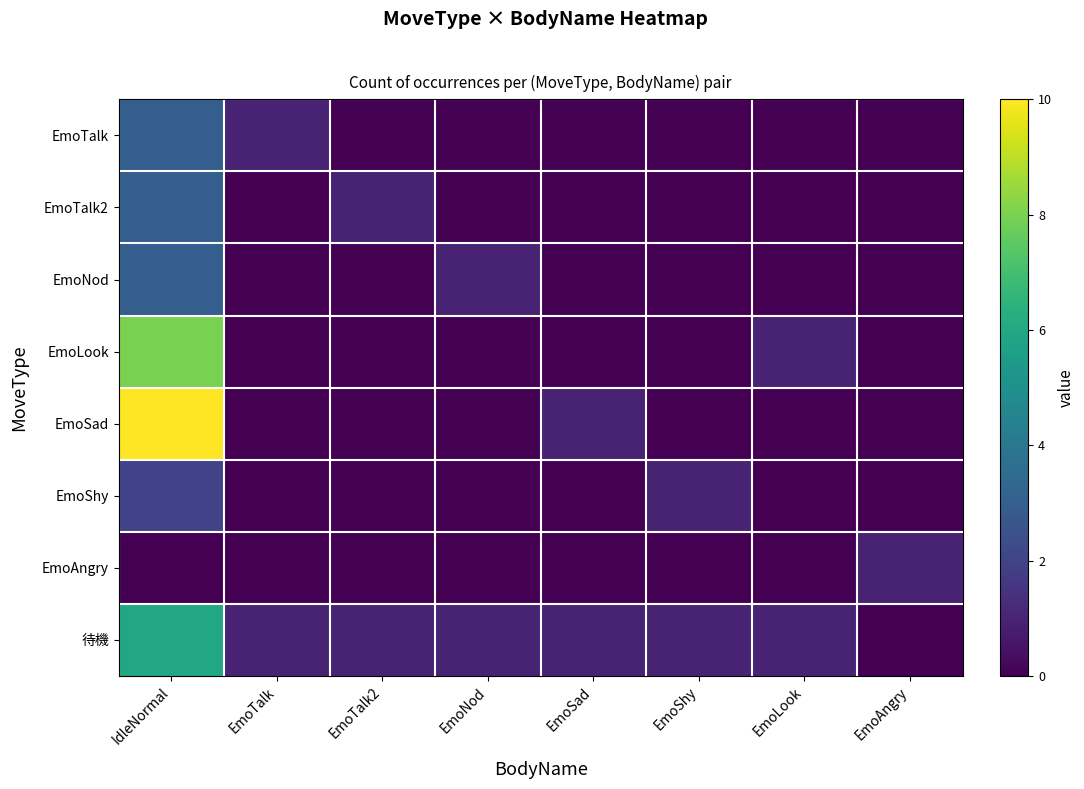

Between EmoNod and EmoAngry, which series saw the biggest shift?

EmoNod